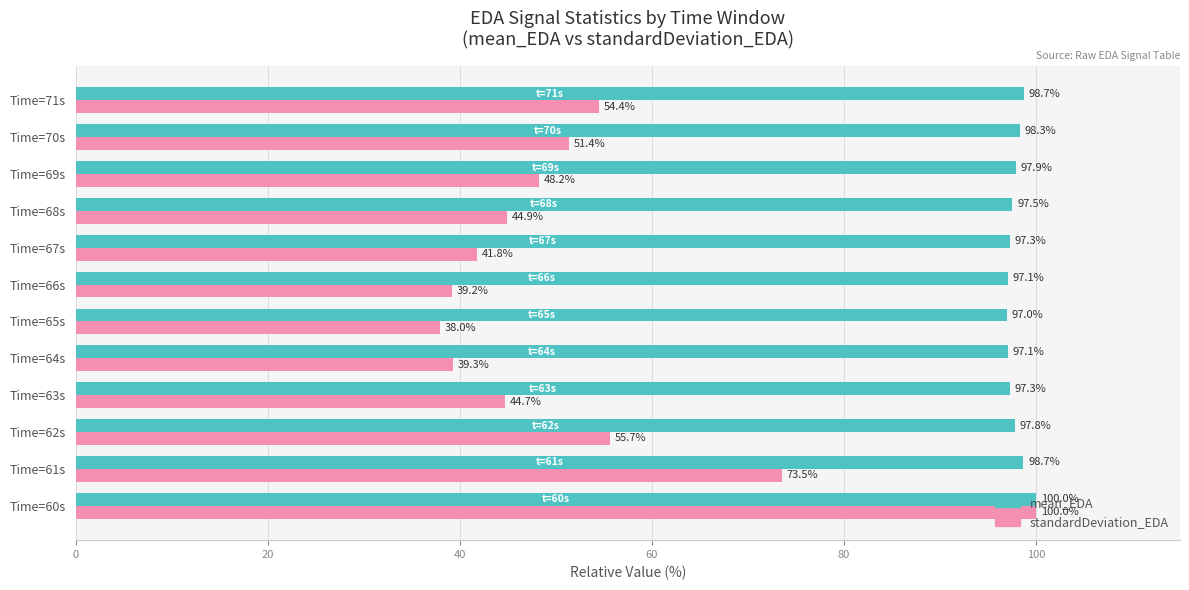

What are all the series names shown in the legend?

mean_EDA, standardDeviation_EDA